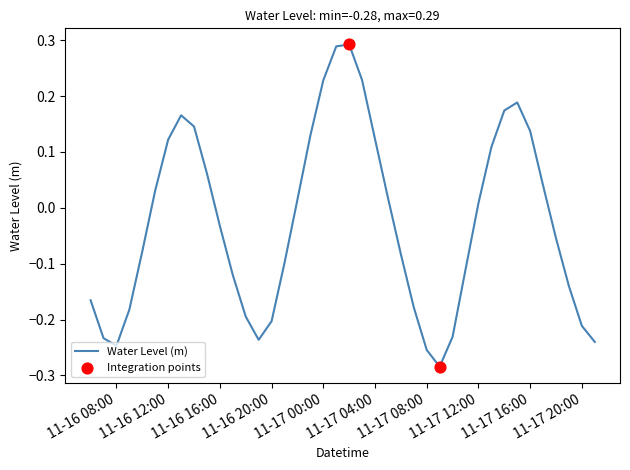

What is the difference between the maximum and minimum values?

0.6